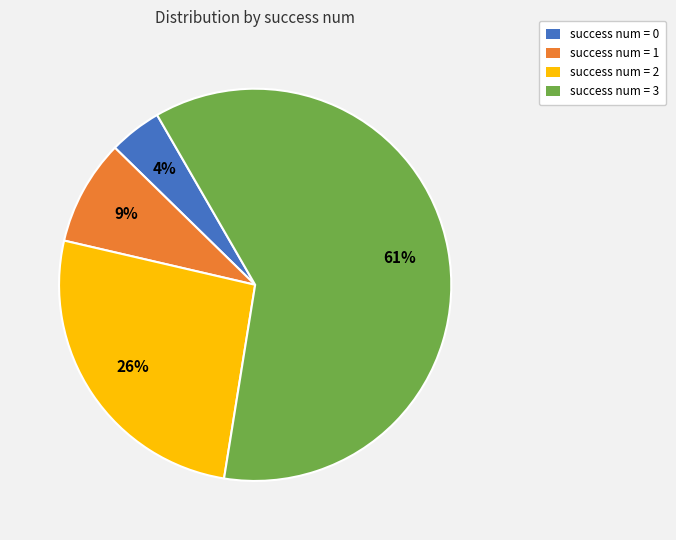

Is there any slice that represents more than half of the pie?

Yes